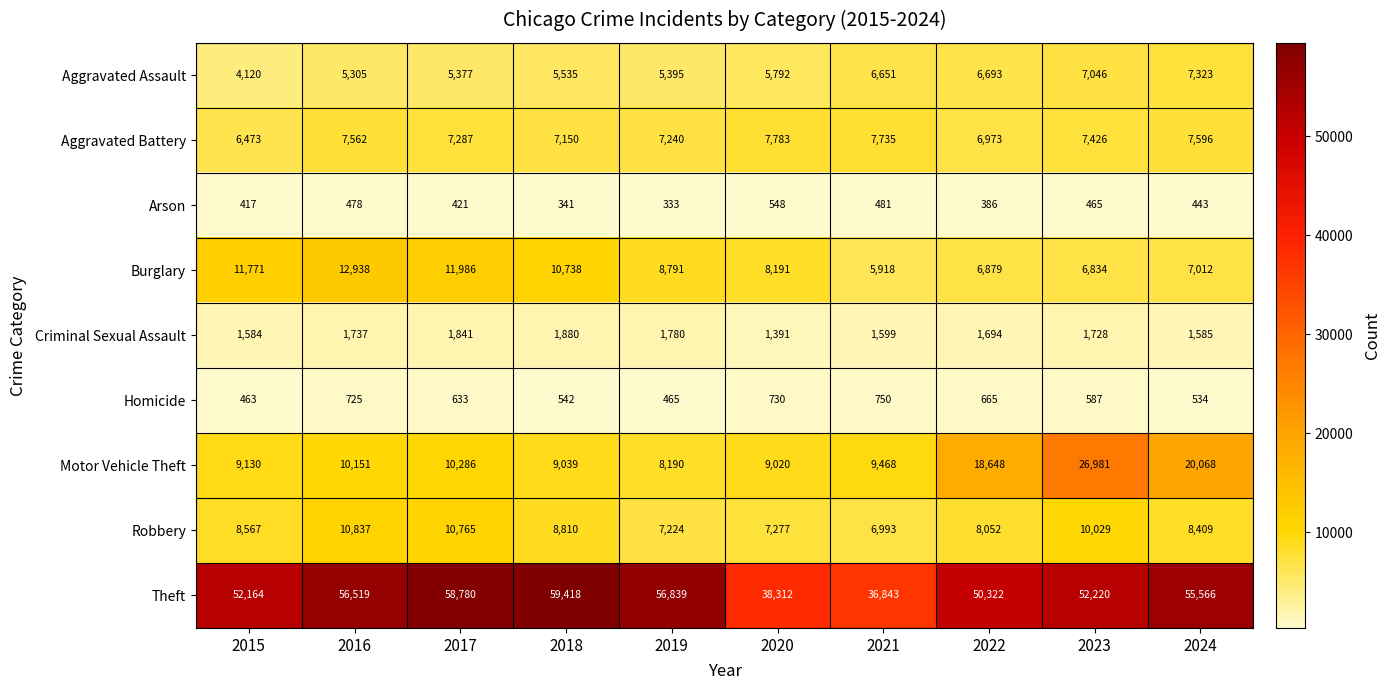

What is the sum of the Aggravated Assault values at 2018 and 2019?

10930